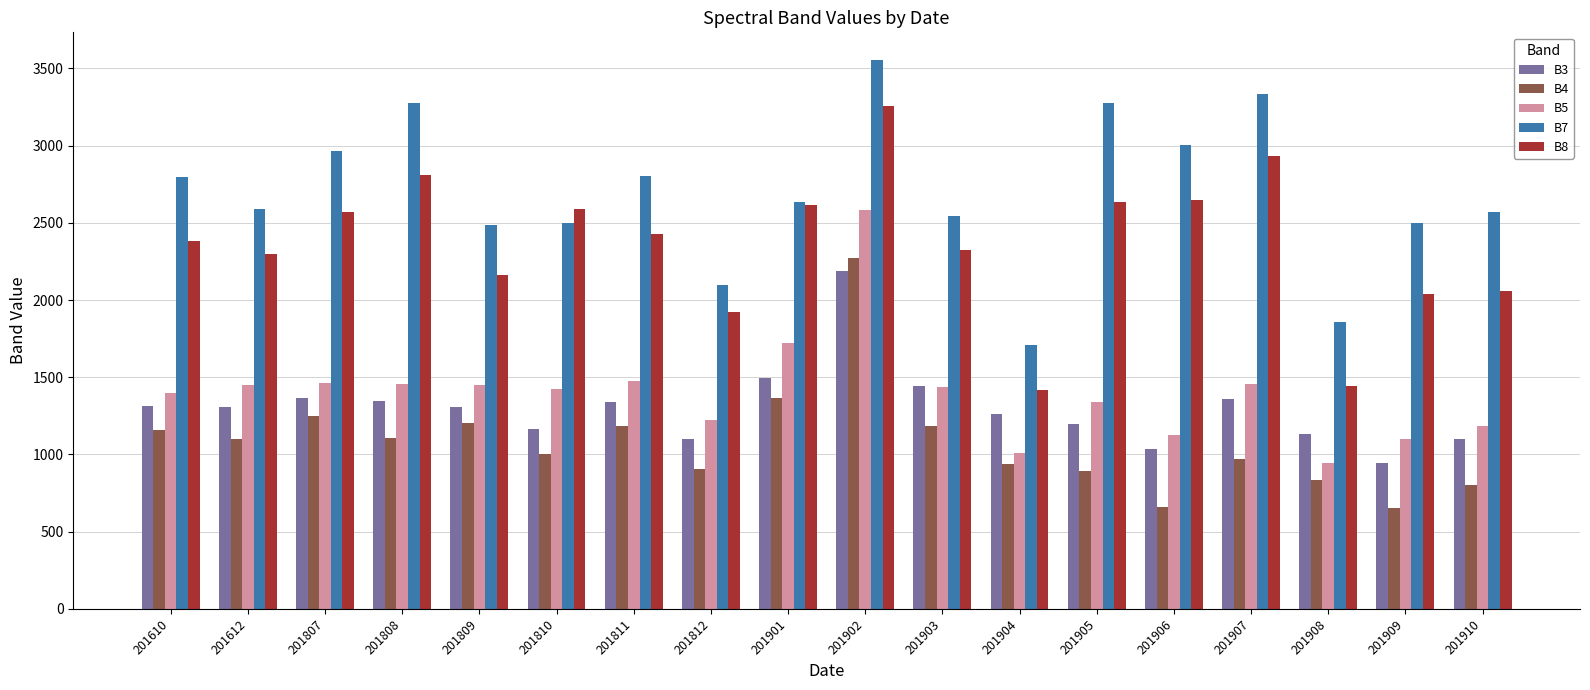

At which label does B8 first exceed 2425?

201807